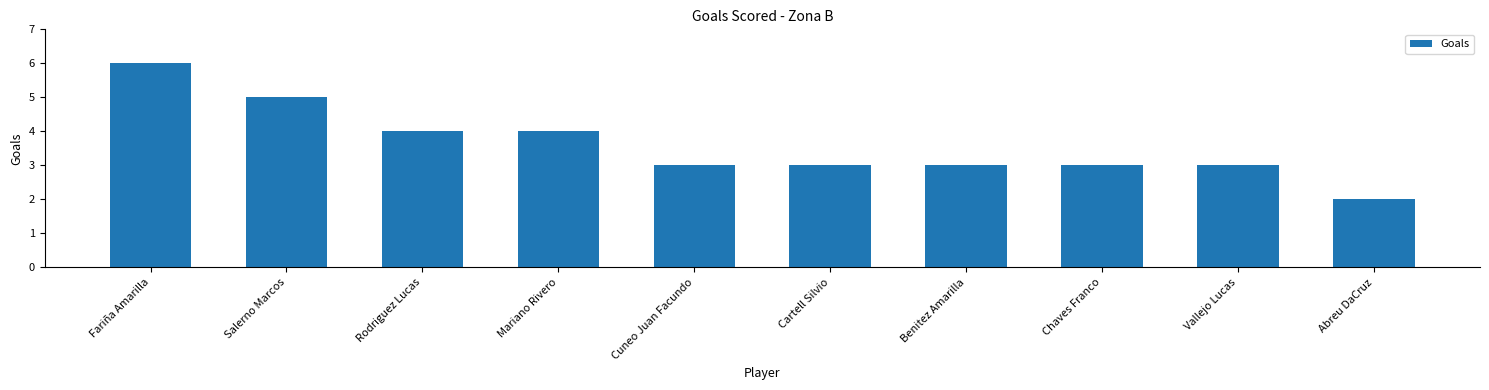

Is it true that the value at Vallejo Lucas is 3?

True